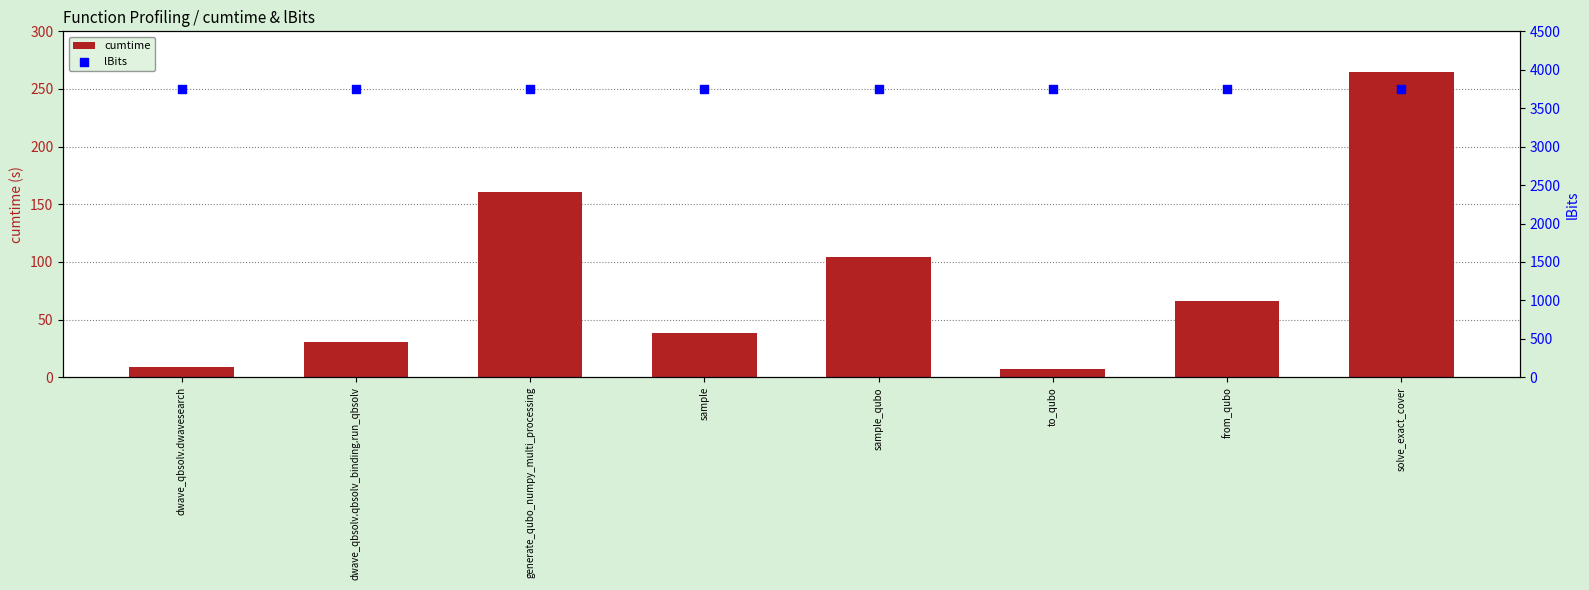

What are all the series names shown in the legend?

cumtime, lBits